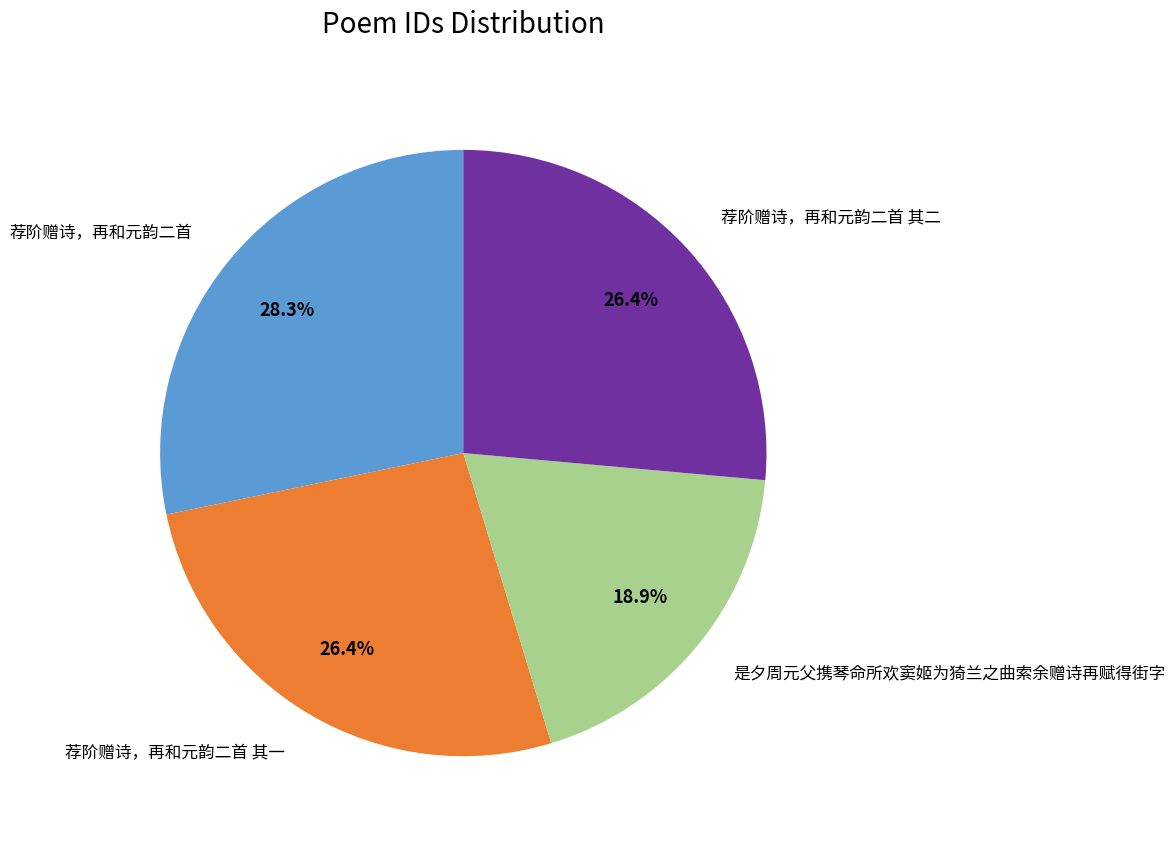

What percentage do 荐阶赠诗，再和元韵二首 其一 and 是夕周元父携琴命所欢窦姬为猗兰之曲索余赠诗再赋得街字 together represent?

45.3%